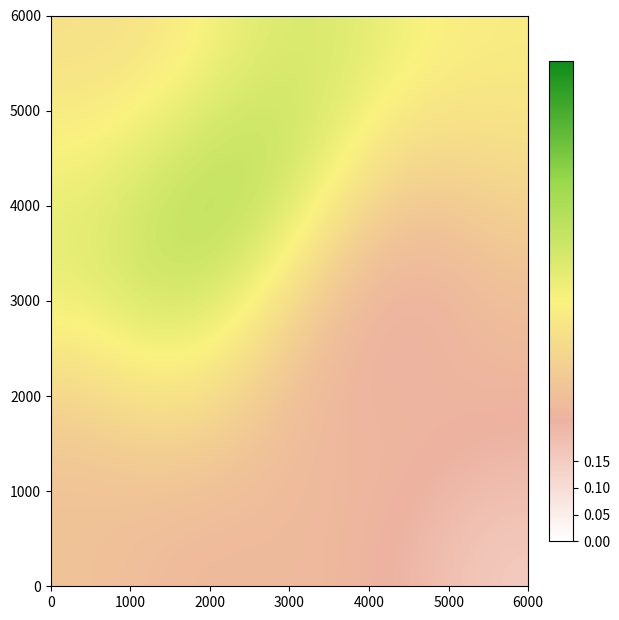

What is the smallest value displayed?

0.1